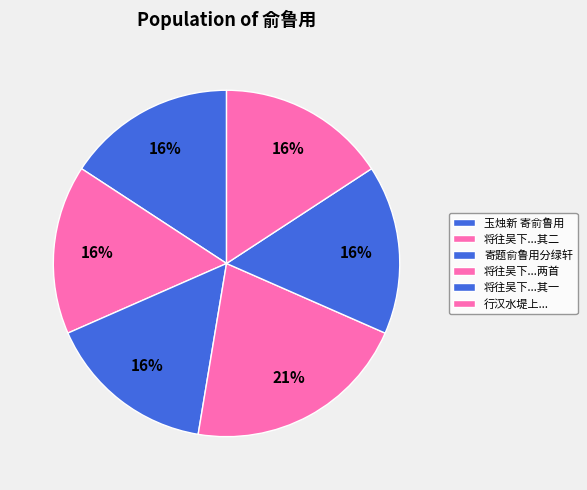

How many segments does this pie chart have?

6